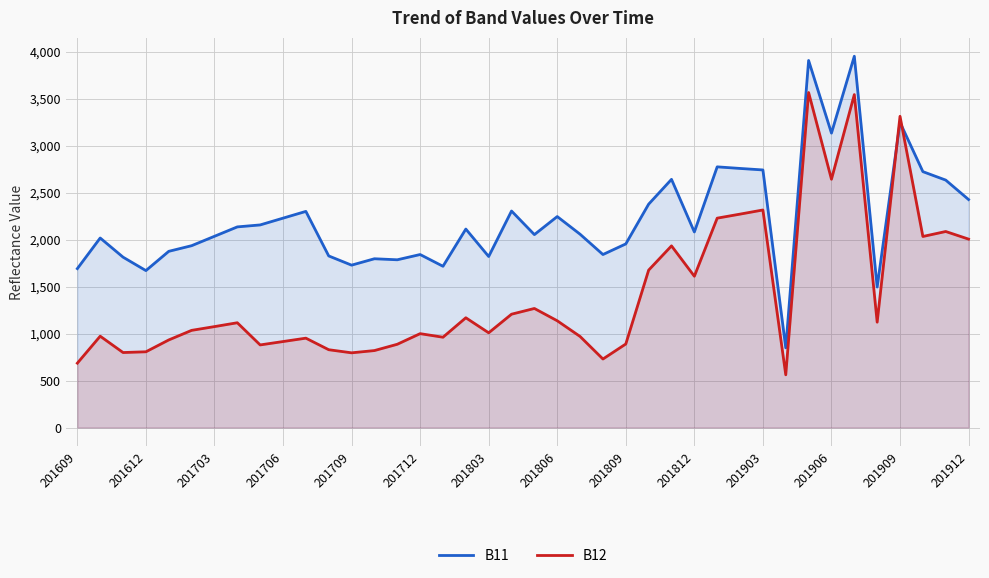

Read the B11 value at 201809, to the nearest 10.

1950